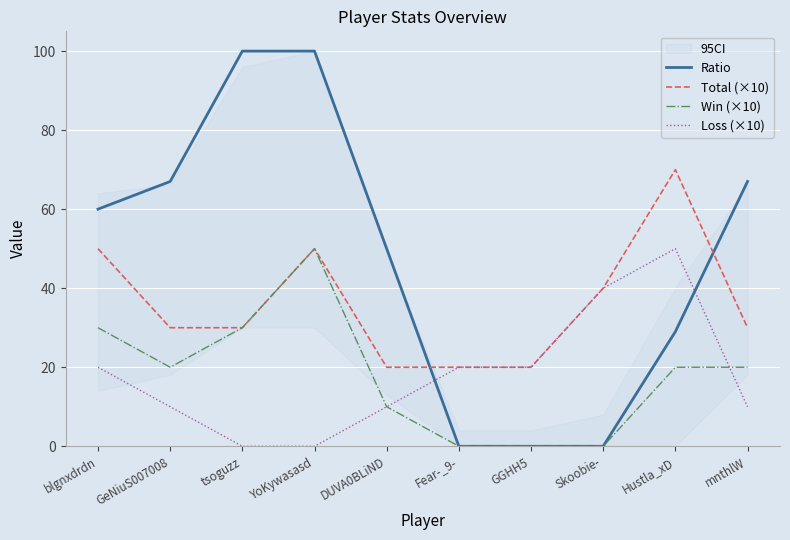

Where do Ratio and Total (×10) first cross each other?

DUVA0BLiND and Fear-_9-